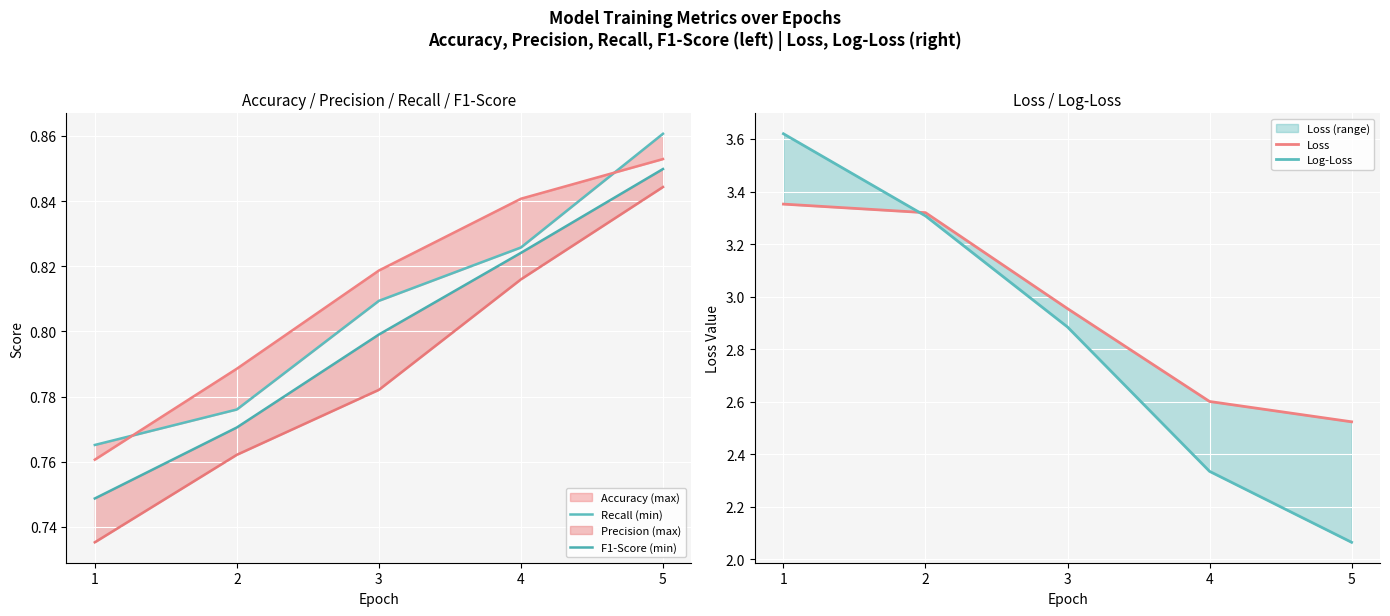

What is the highest value of the Recall (min) series?

0.9